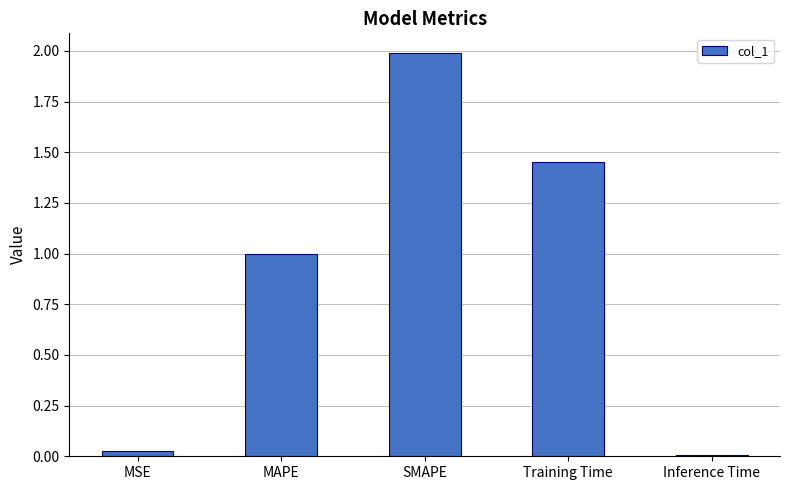

How many categories are shown in the chart?

5